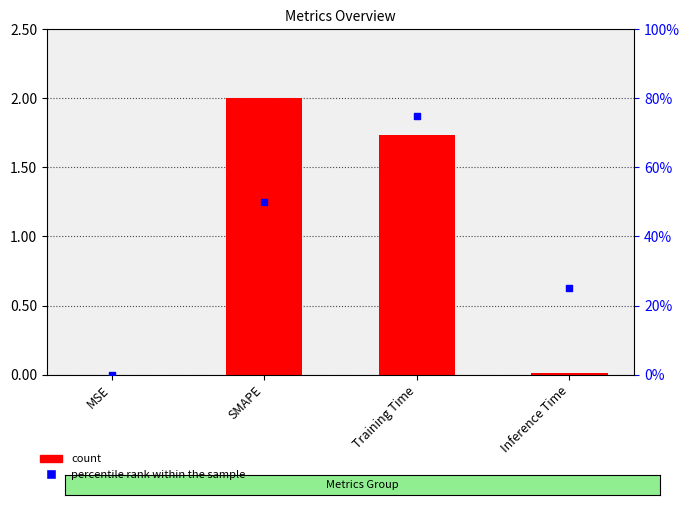

Which series has the widest spread of Y values?

percentile rank